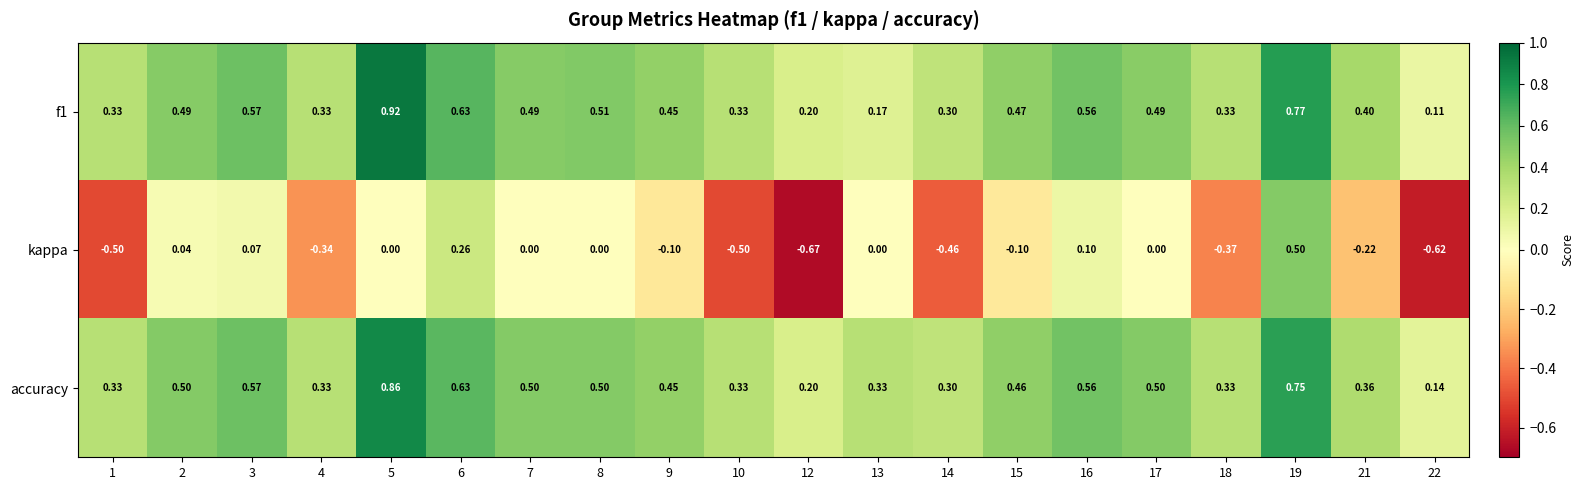

Which series changed the most between 15 and 16?

kappa